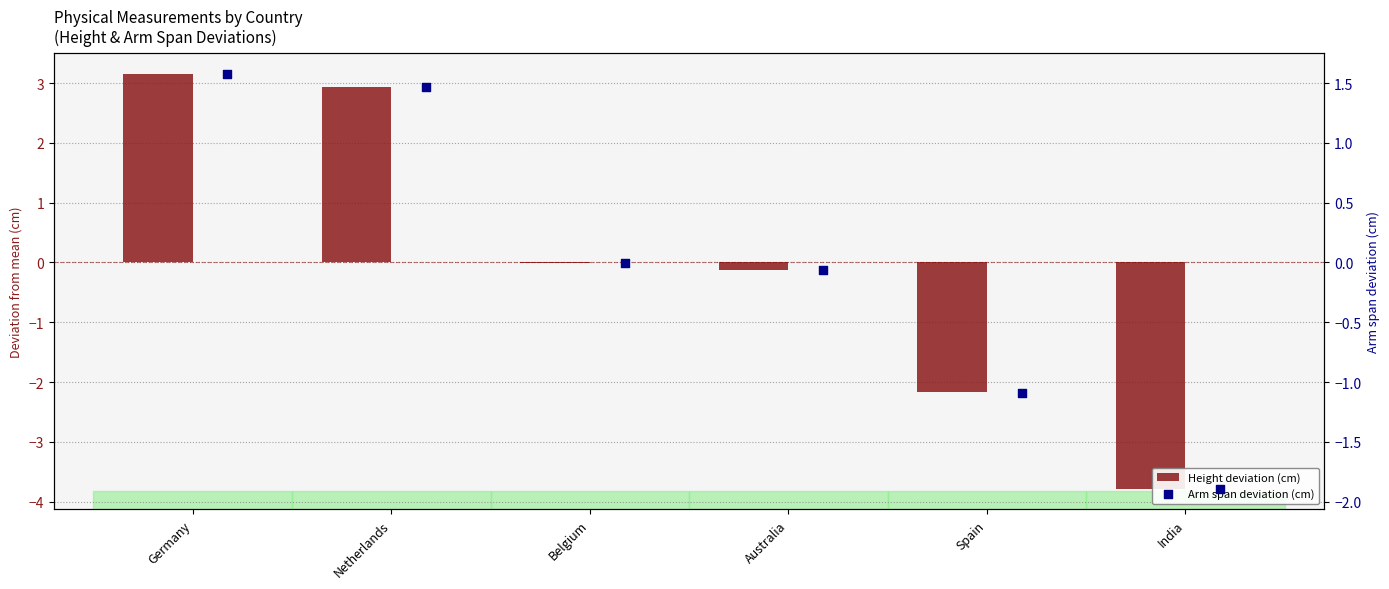

Which series has the largest Y range (max minus min)?

Height deviation (cm)